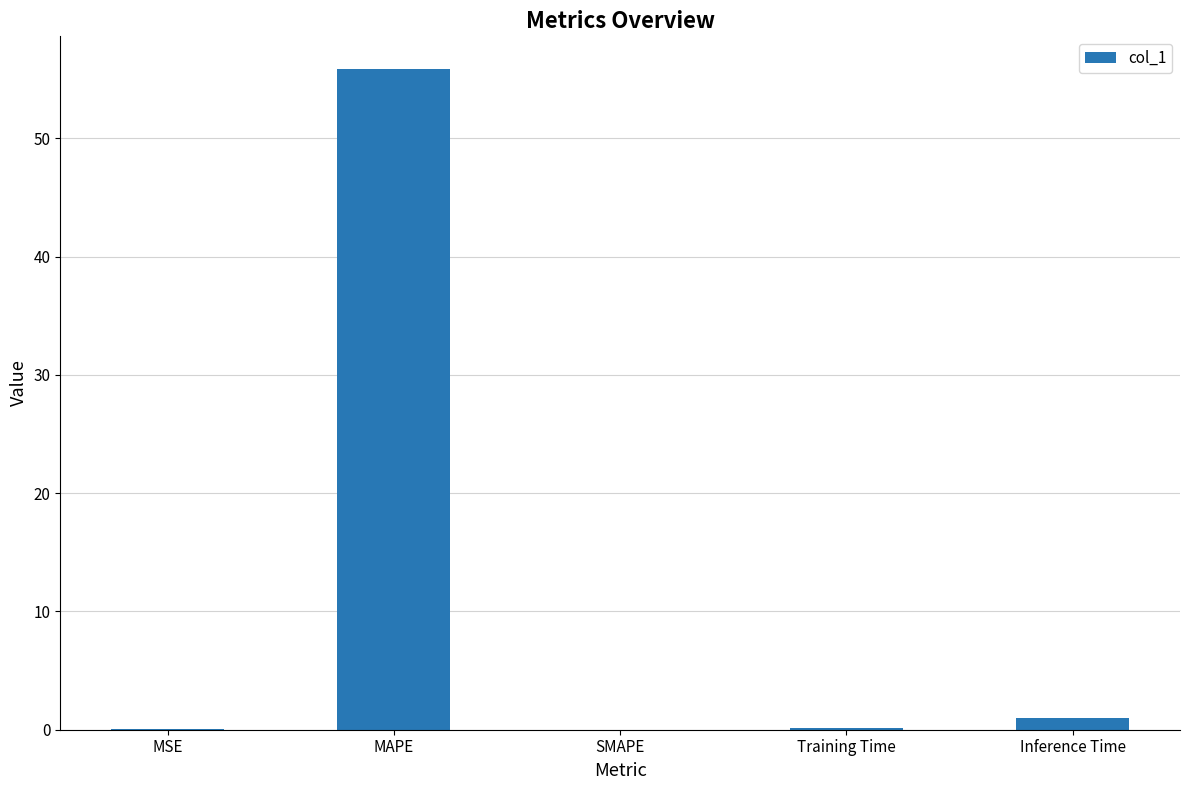

What is the difference between the values at MAPE and Inference Time?

54.9